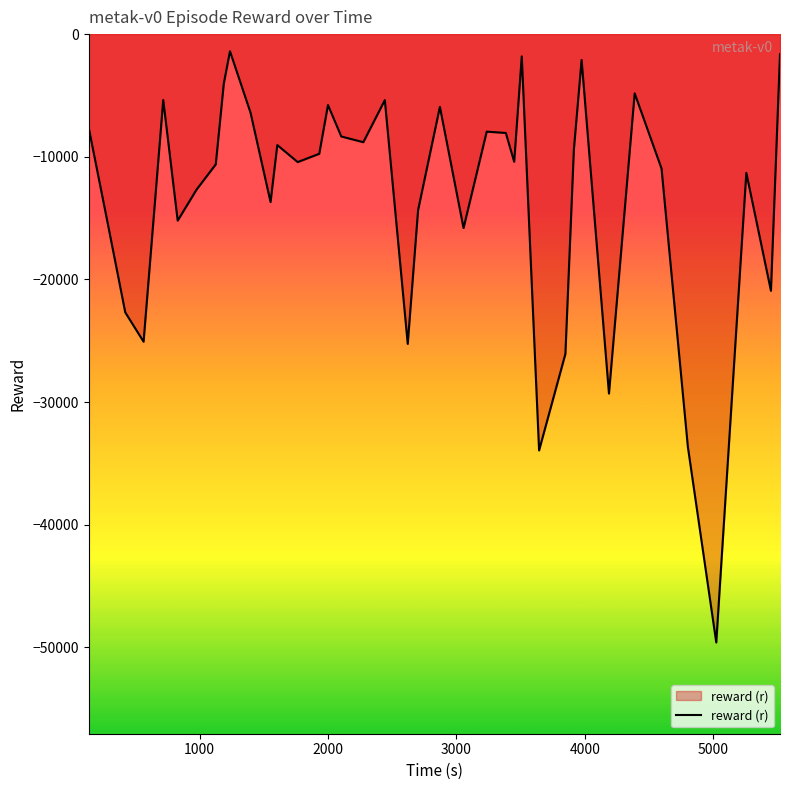

What is the difference between the maximum and minimum values?

48203.1